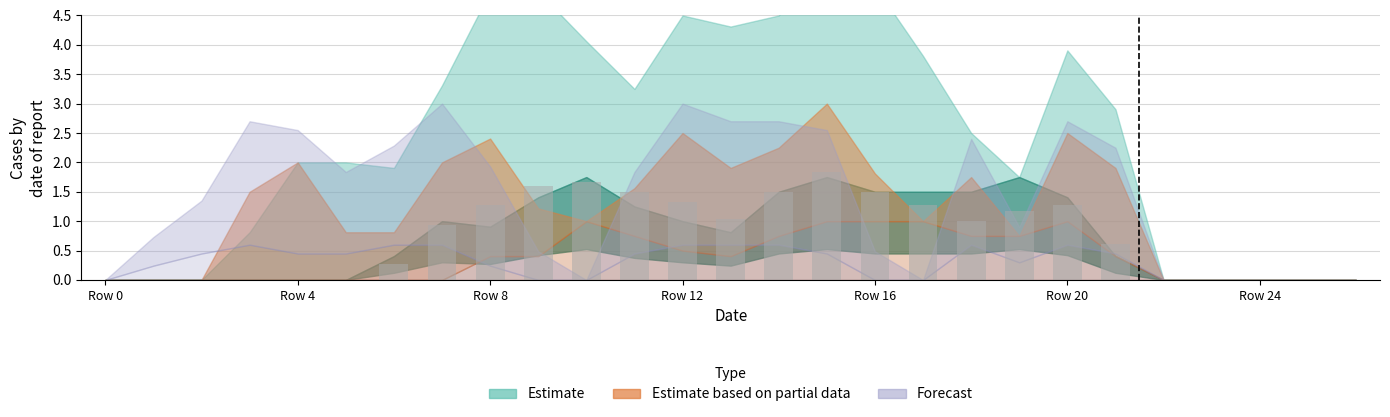

What is the maximum value shown in the chart?

1.8